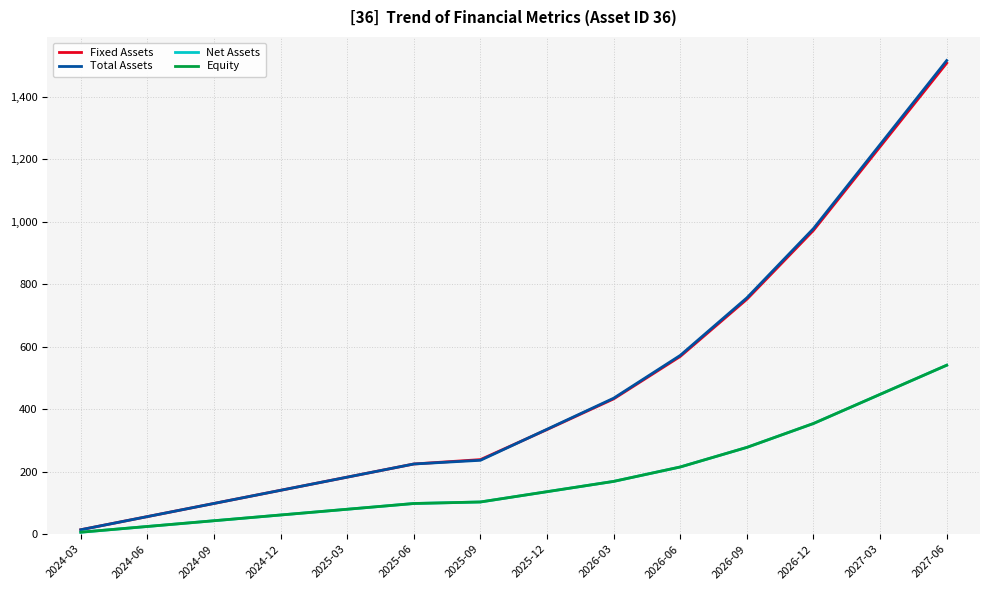

Is it true that Total Assets equals 572.3 at 2026-06?

True